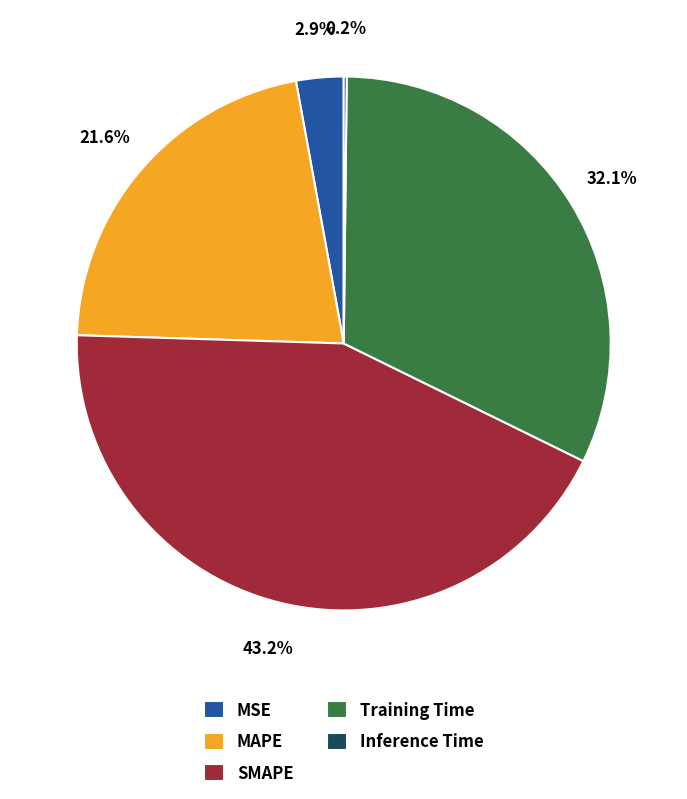

How much of the chart is everything except SMAPE?

56.8%